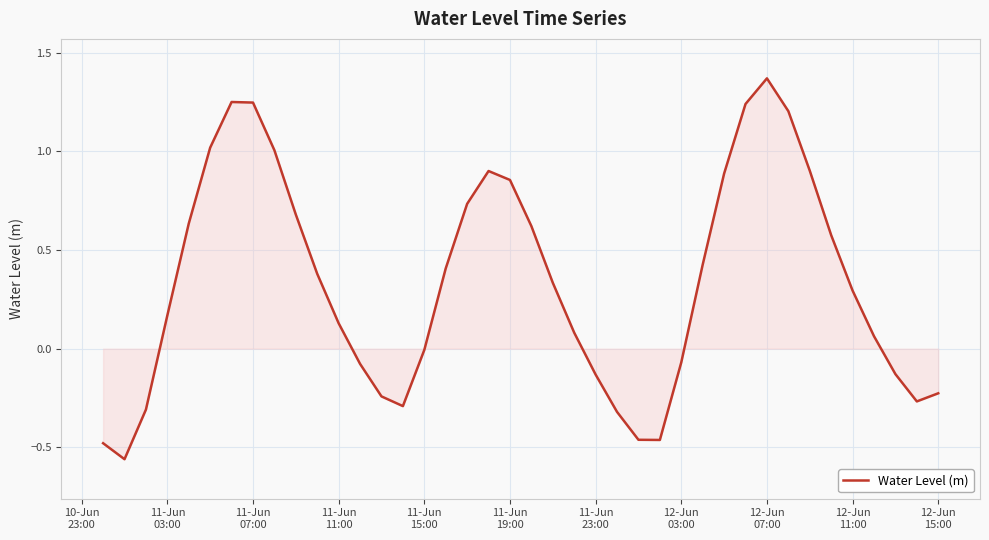

How many lines are shown in the chart?

1